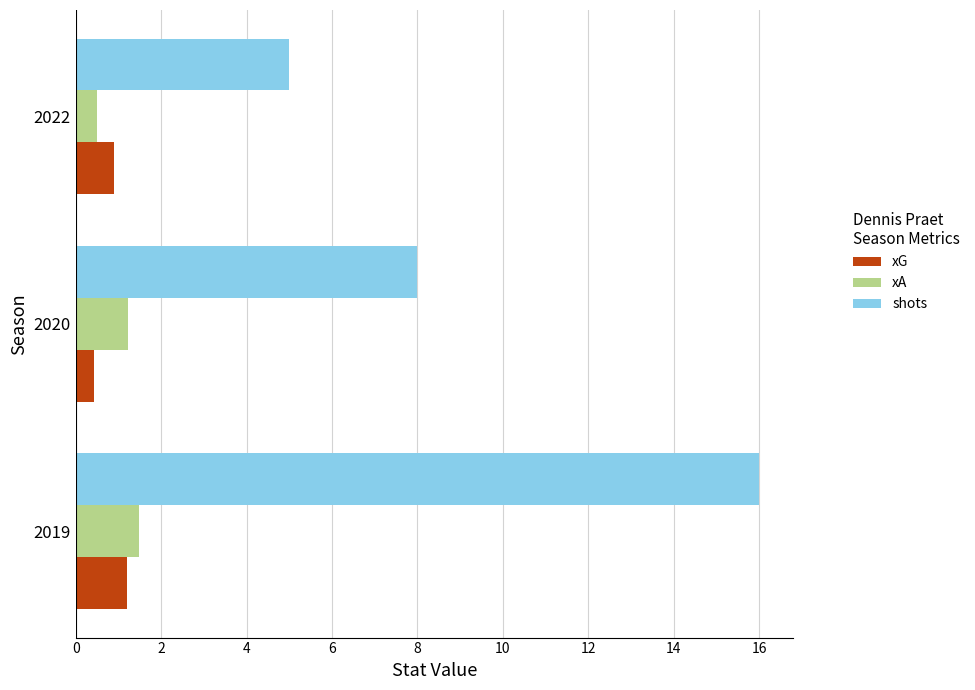

The xA series shows 0.5 at 2022. True or false?

True